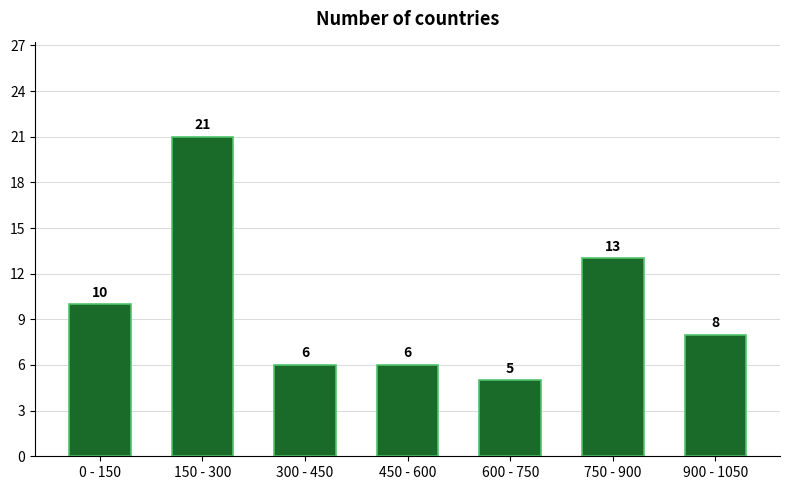

Reading left to right, list all the values displayed in this chart.

10	21	6	6	5	13	8